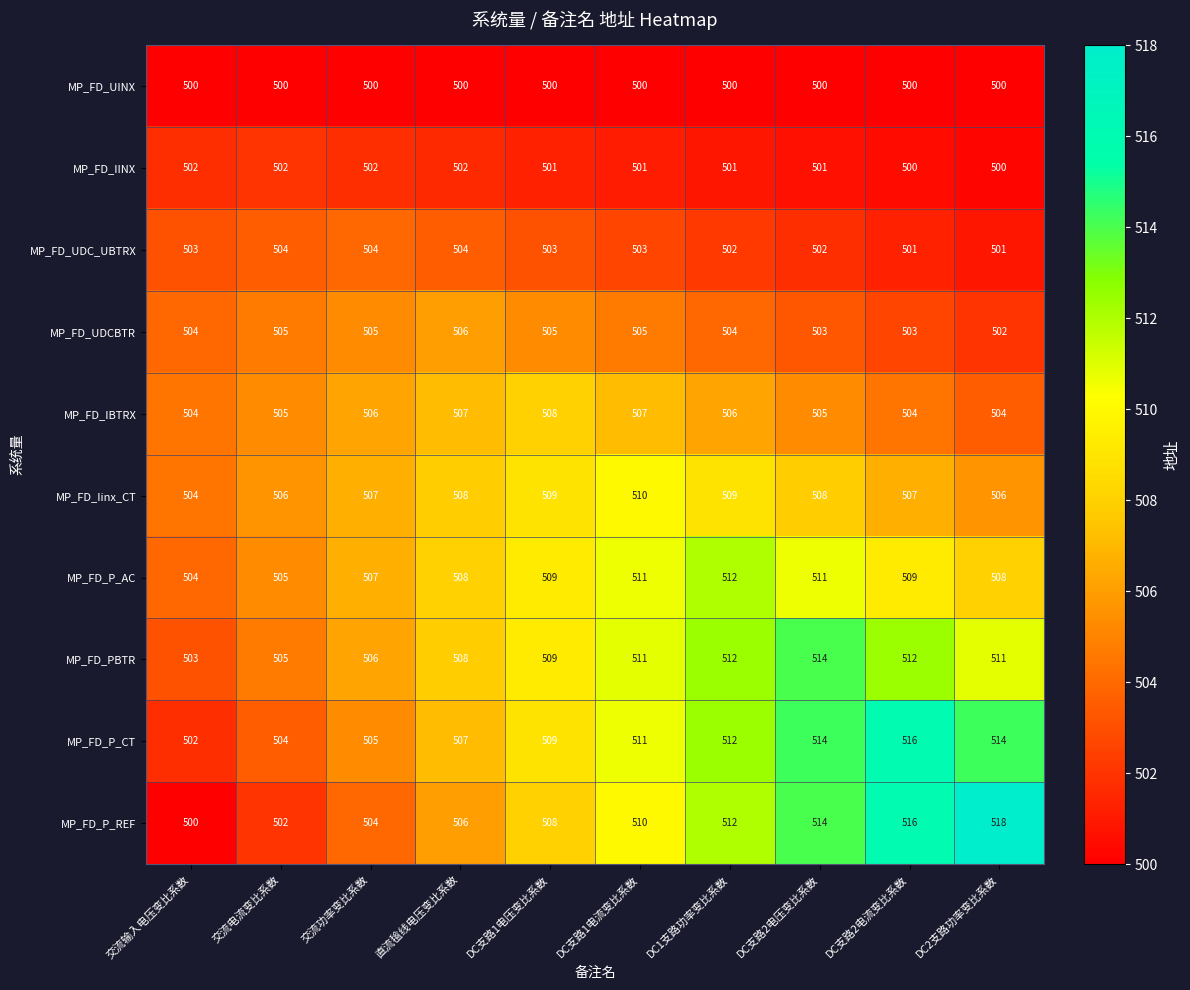

What is the average value of the MP_FD_P_AC series?

508